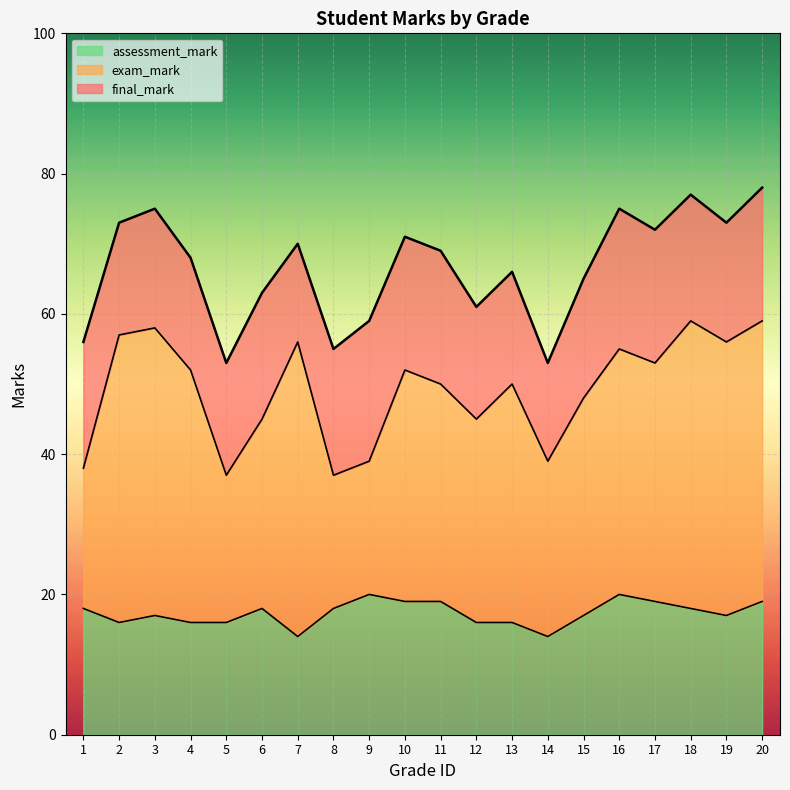

True or false: assessment_mark and exam_mark intersect in this chart.

False